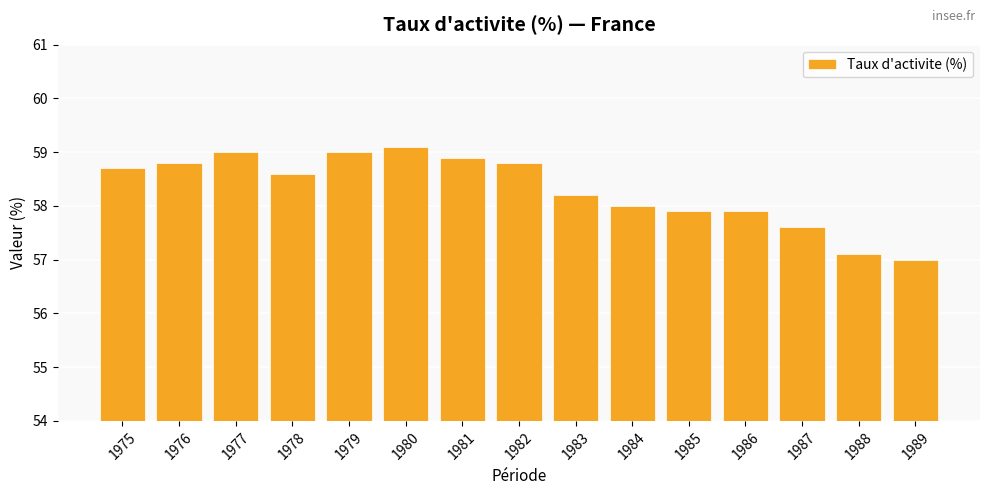

The value at 1982 is 102.6. True or false?

False